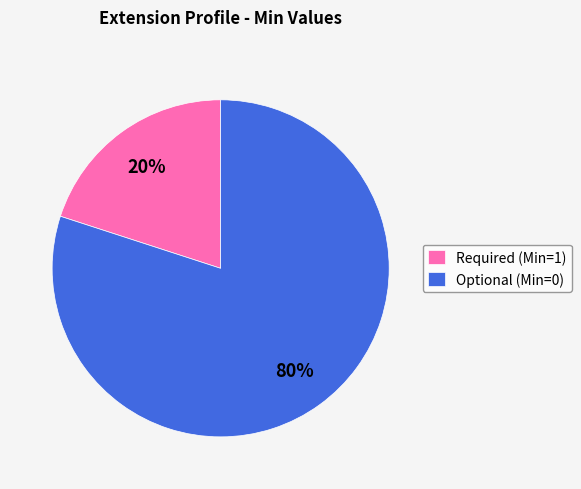

Do Required (Min=1) and Optional (Min=0) together represent more than half of the pie?

Yes